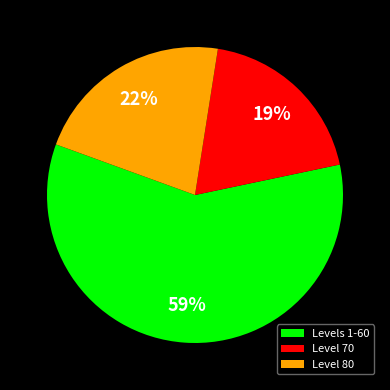

To the nearest percent, what is the average slice percentage?

33%